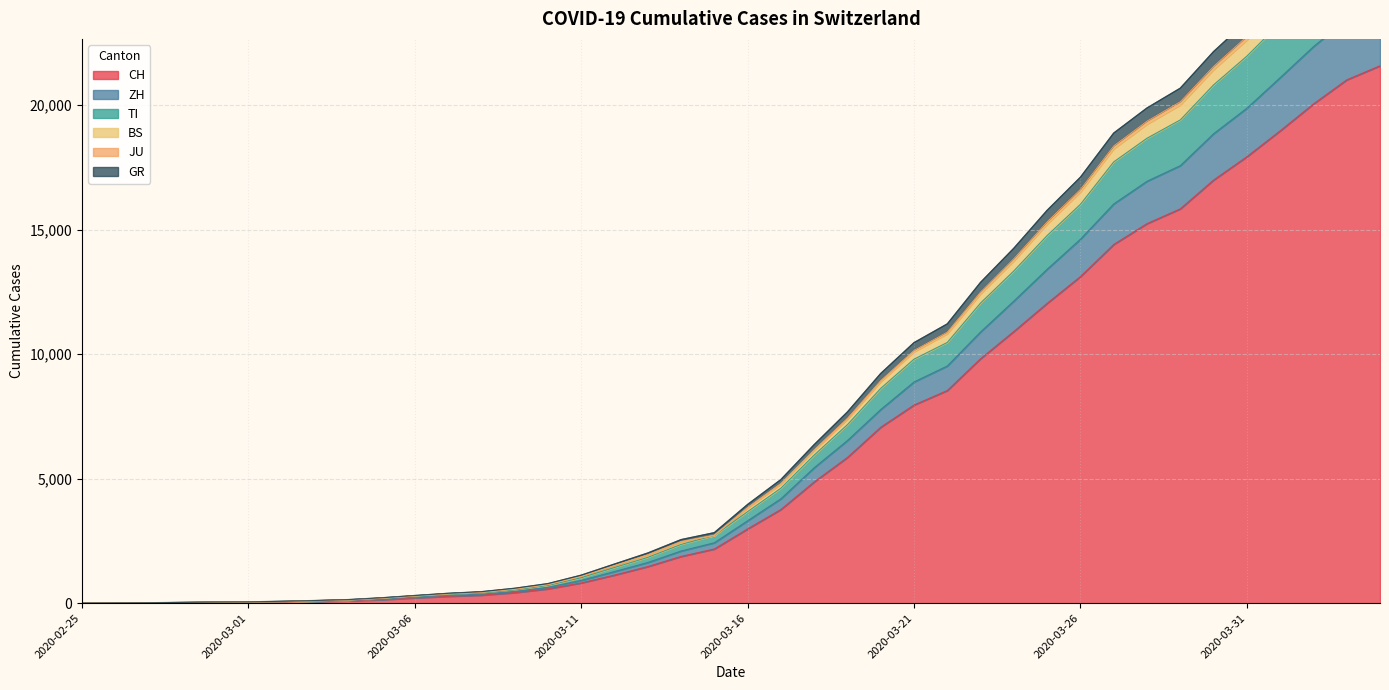

What position from the right is 2020-03-30?

6